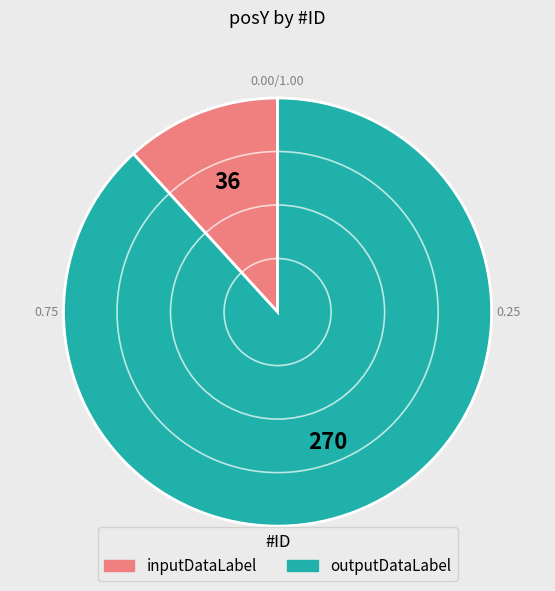

Which has a higher value, inputDataLabel or outputDataLabel?

outputDataLabel